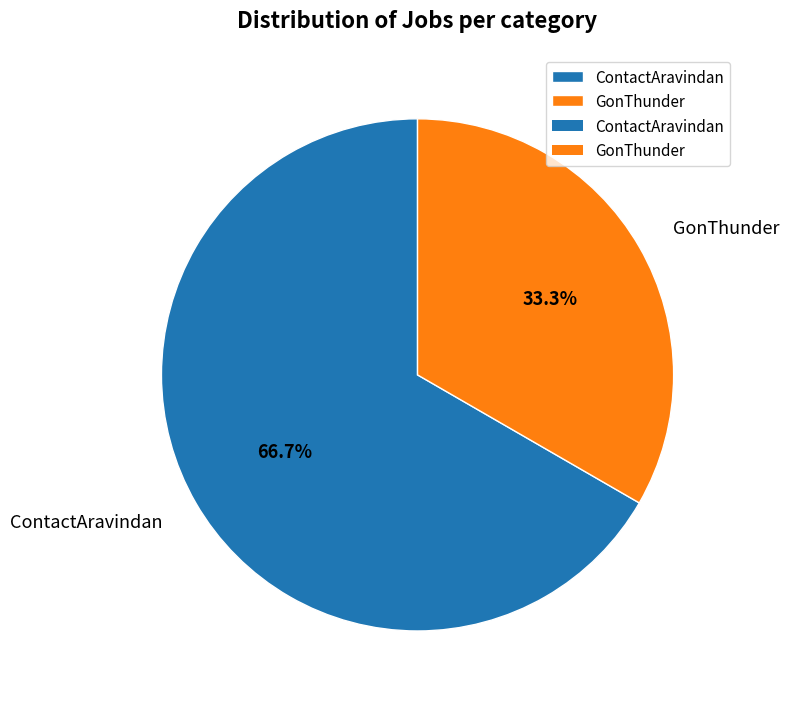

Which slice is the smallest?

GonThunder